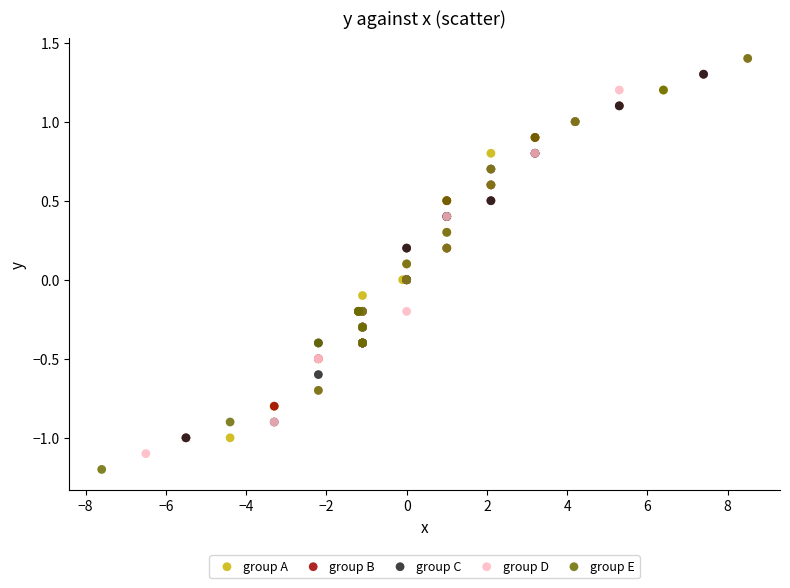

Which series has the widest spread of Y values?

group E